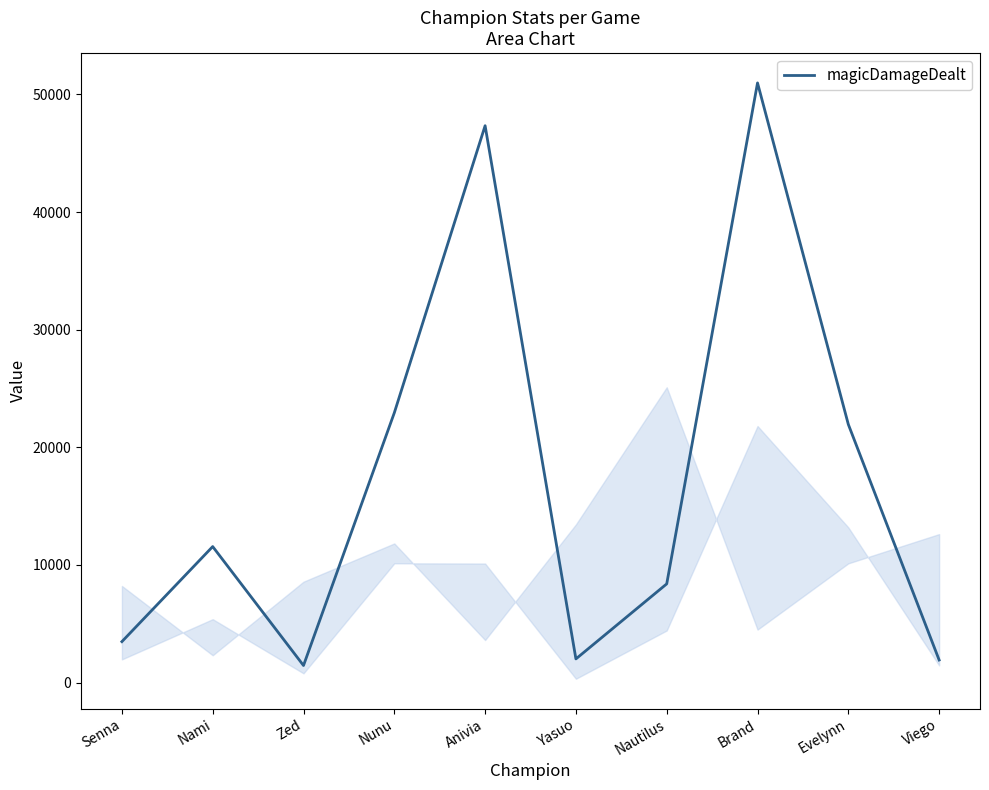

At which label is the value closest to 26211?

Nunu